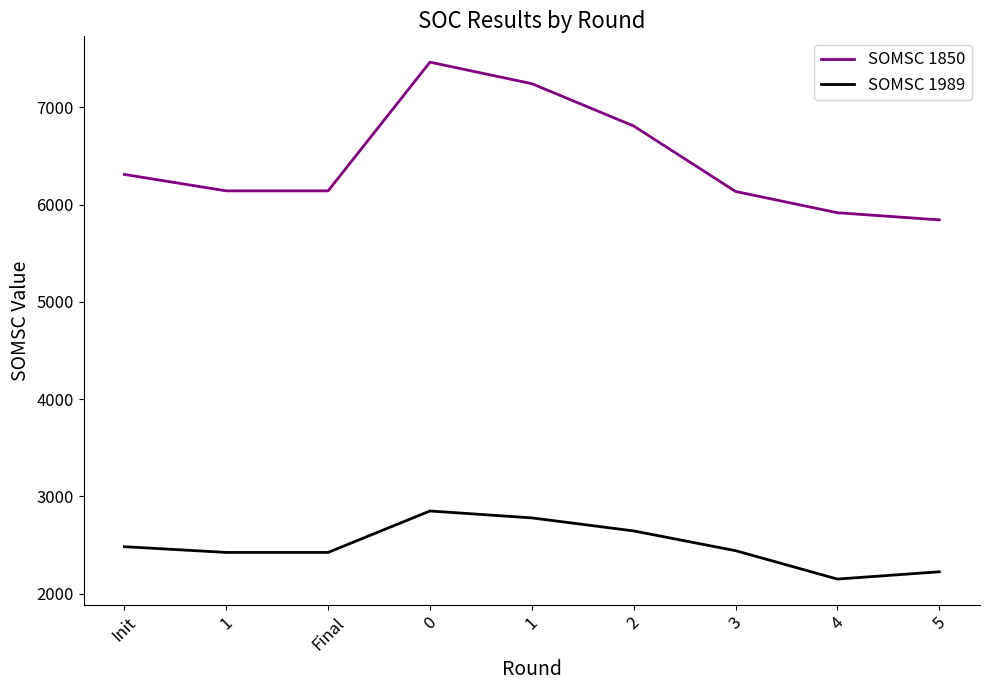

The value of SOMSC 1989 at Init is 506. True or false?

False